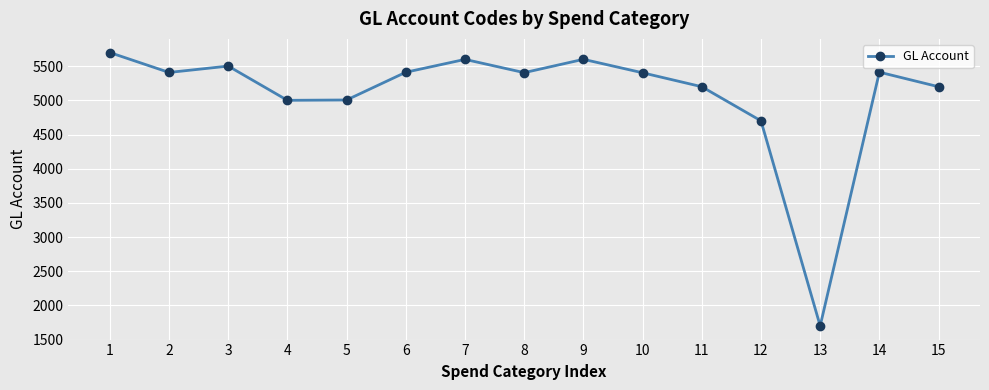

What is the greatest value displayed?

5700